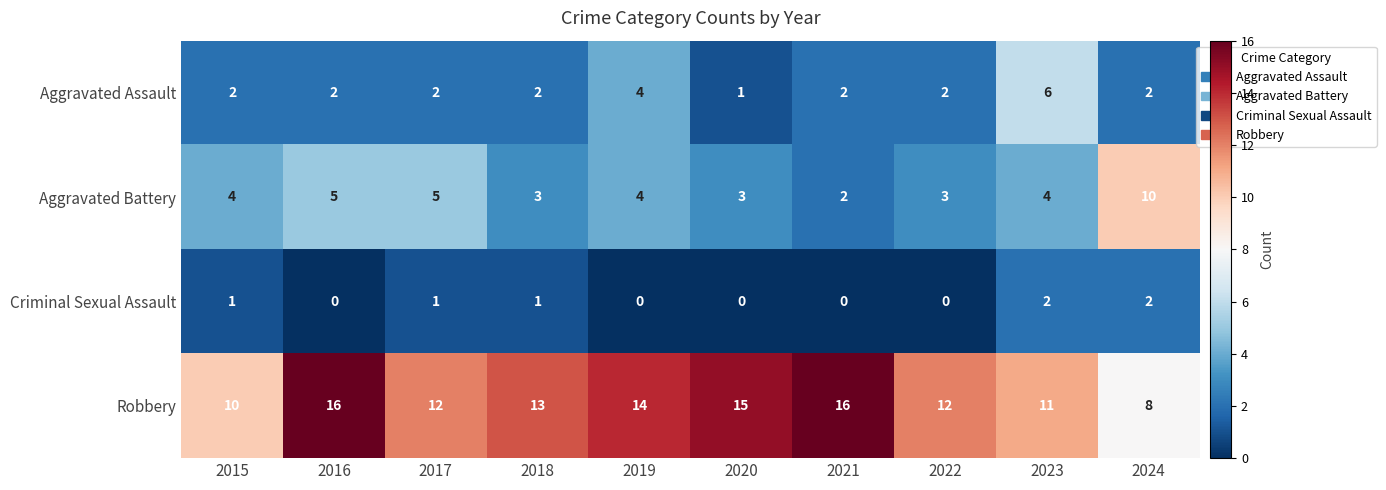

True or false: Robbery has a value of 10 at 2015.

True